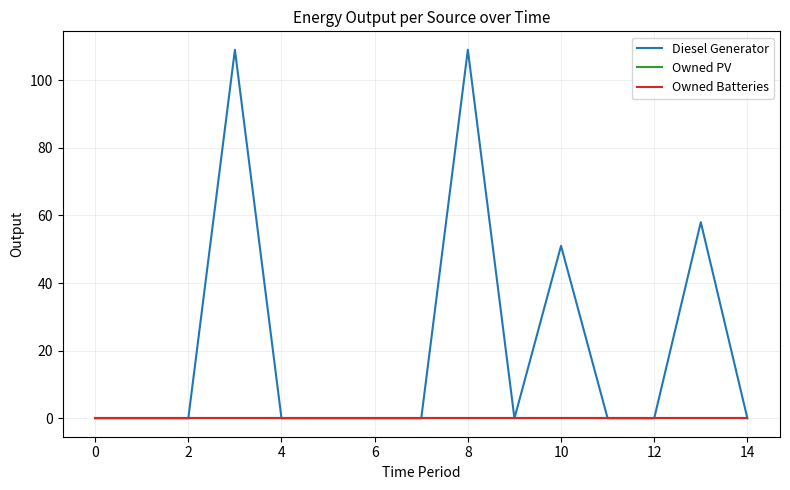

Is this an area chart (filled region under the line)?

No